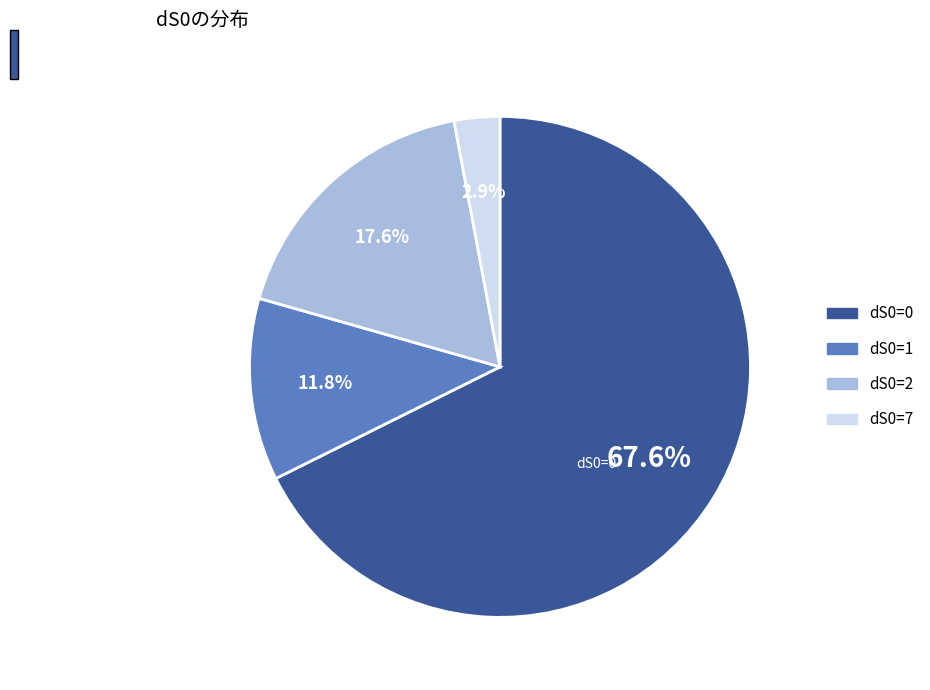

The dS0=1 slice represents 12% of the pie. True or false?

True